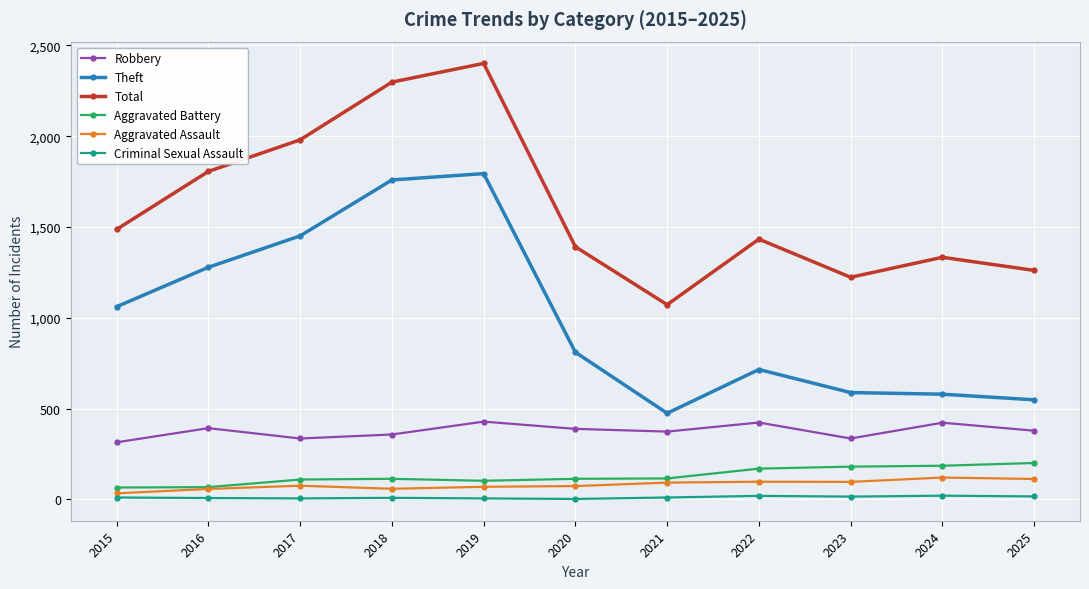

At which label does Theft reach its minimum?

2021